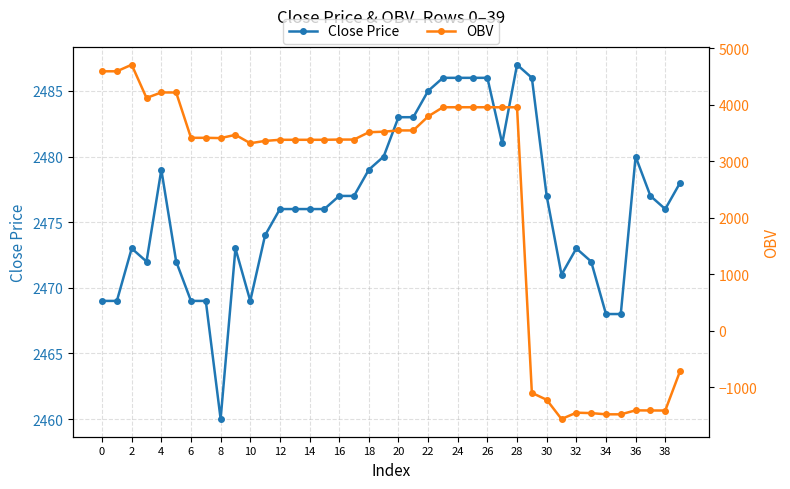

The Close Price series shows 2476 at 12. True or false?

True